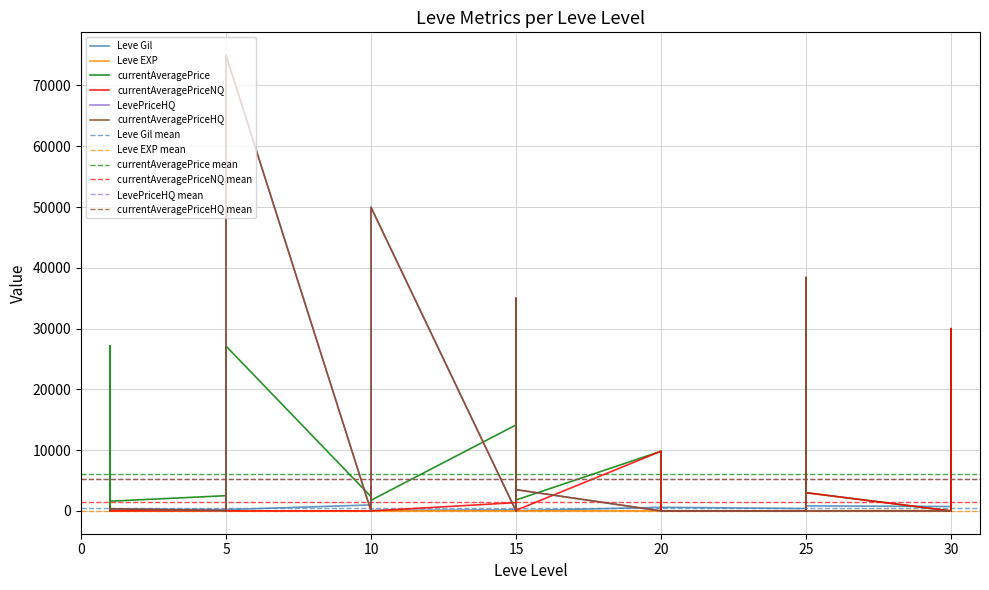

What is the approximate value of Leve EXP at 5?

5.0